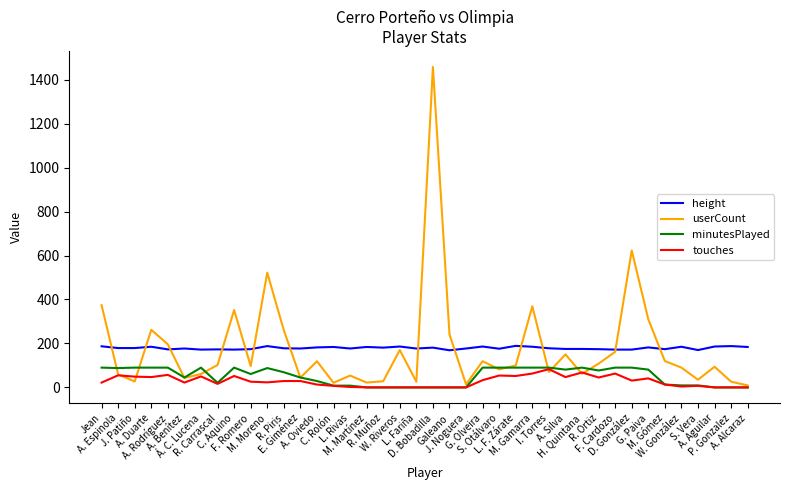

Which series has the largest range (max minus min)?

userCount